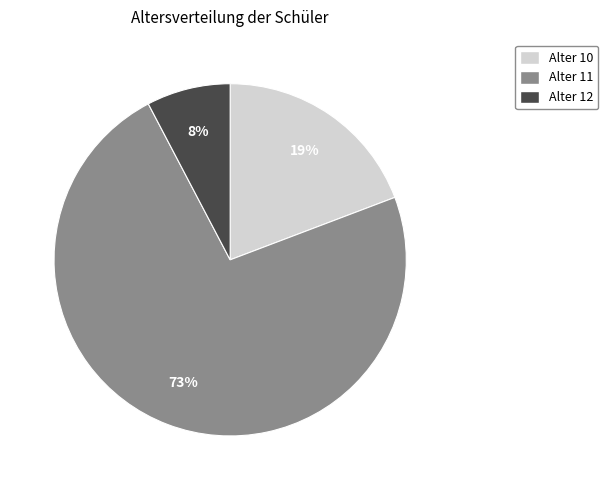

To the nearest percent, what percentage of the pie is Alter 11?

73%